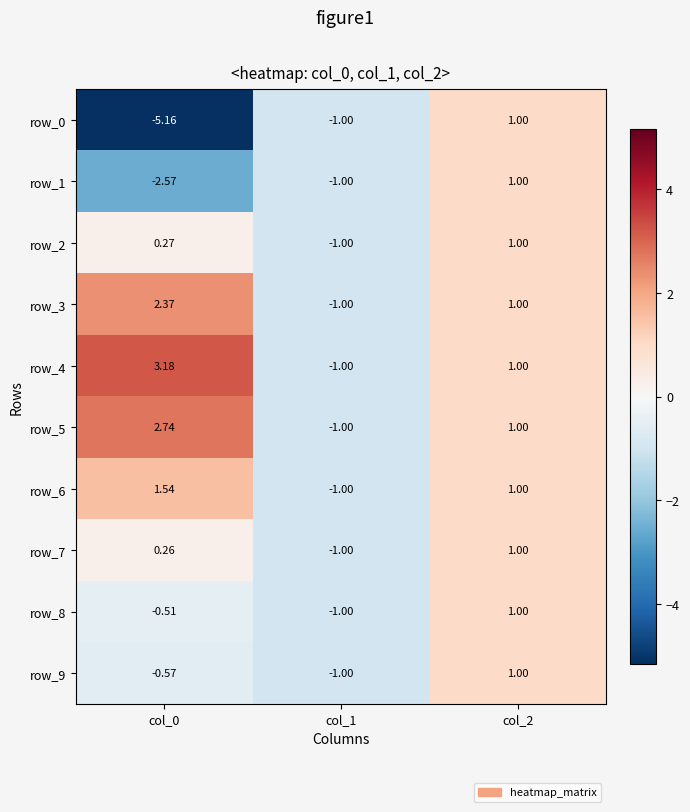

Is the value of row_2 at col_0 greater than the value of row_4 at col_1?

Yes